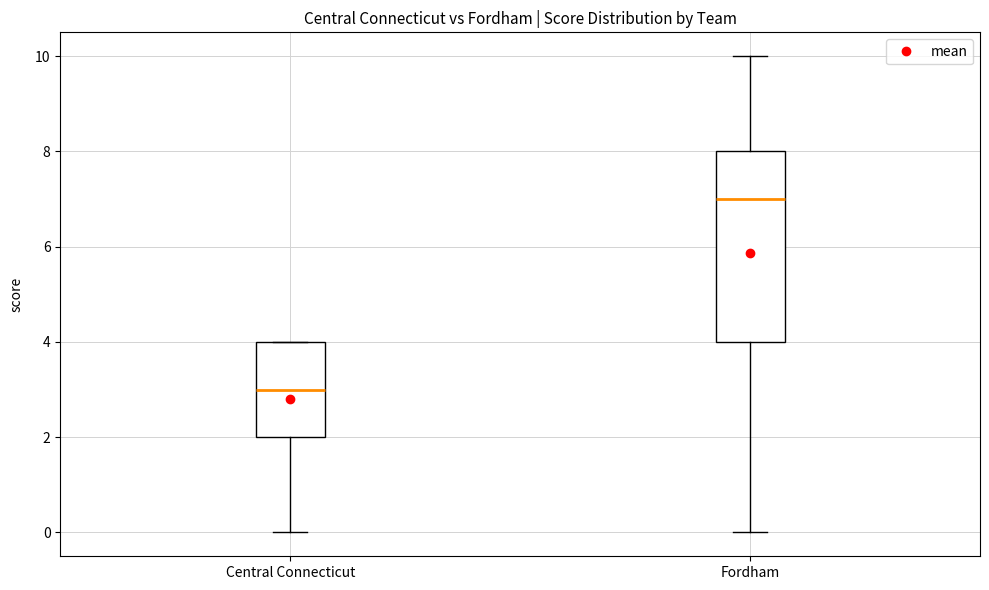

Which box is the tallest, from its lower edge to its upper edge?

Fordham